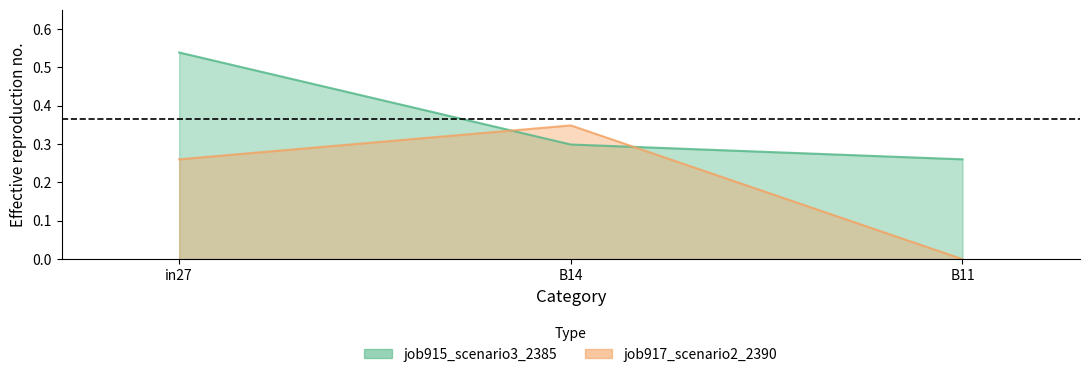

Count the job917_scenario2_2390 values in the range 0 to 1.

3